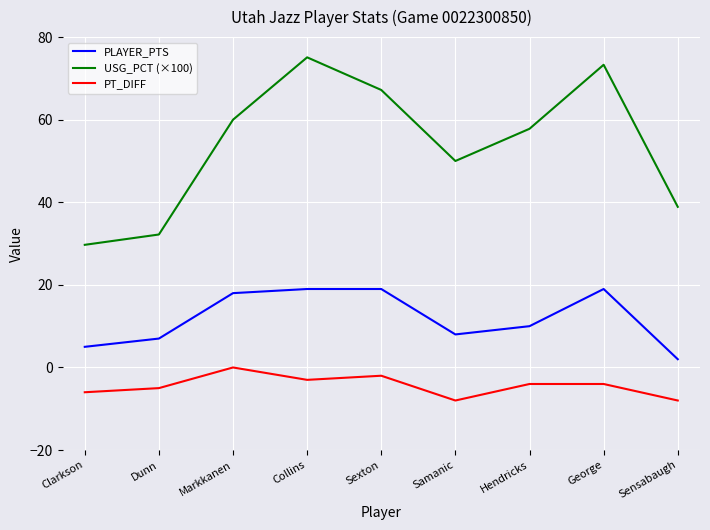

Count the number of data series in this chart.

3